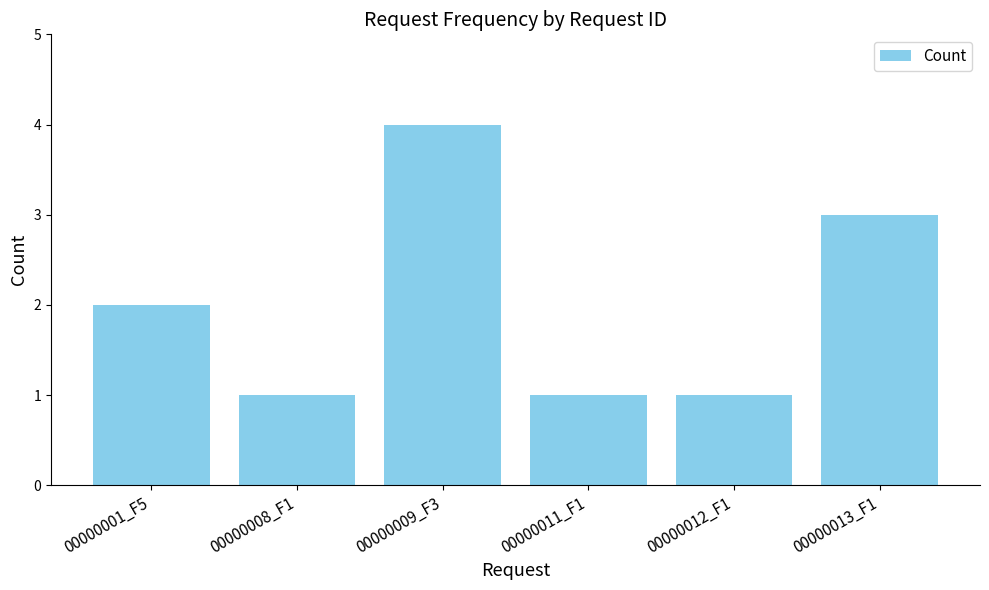

What is the label of the 5th bar from the right?

00000008_F1